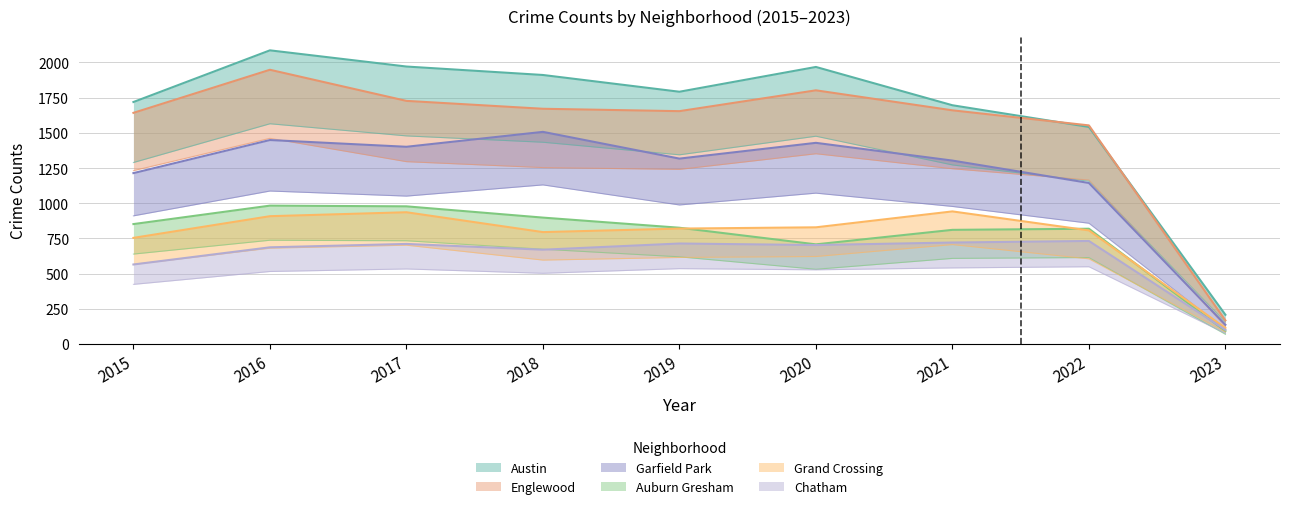

Does the chart have visible grid lines?

Yes